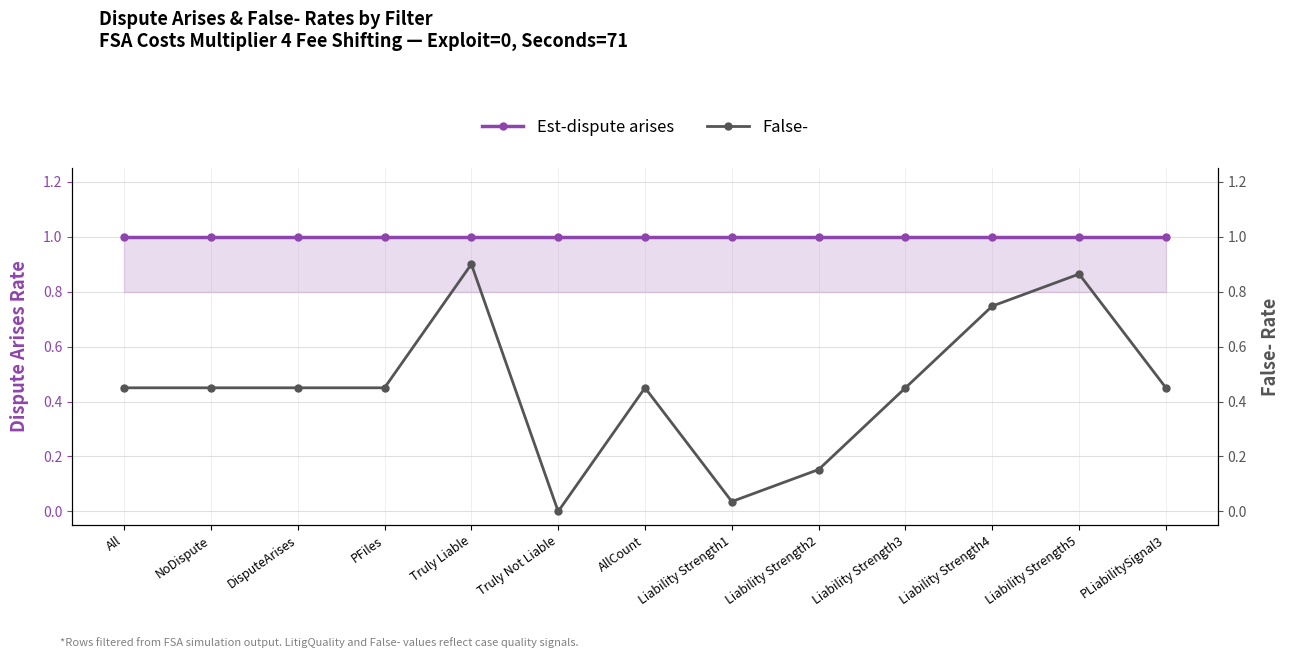

At which label is Est-dispute arises closest to 1?

All